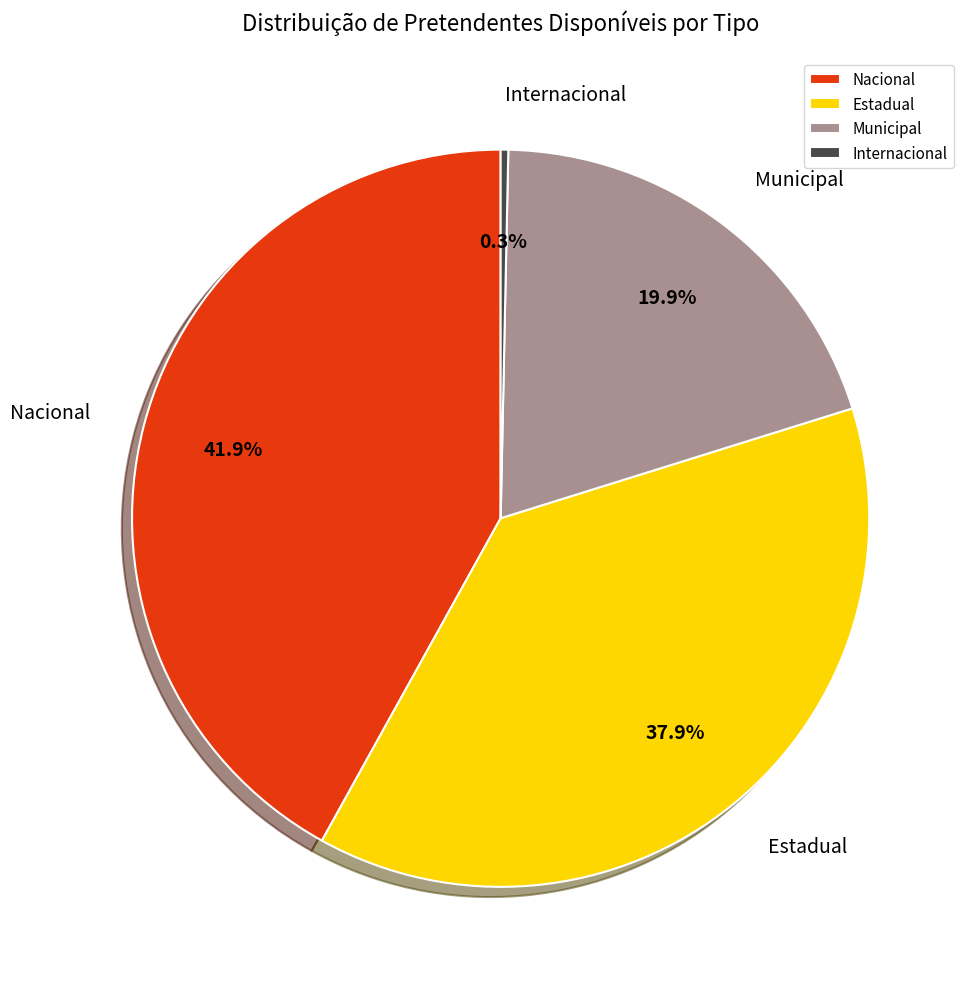

Does Nacional account for over 50% of the chart?

No